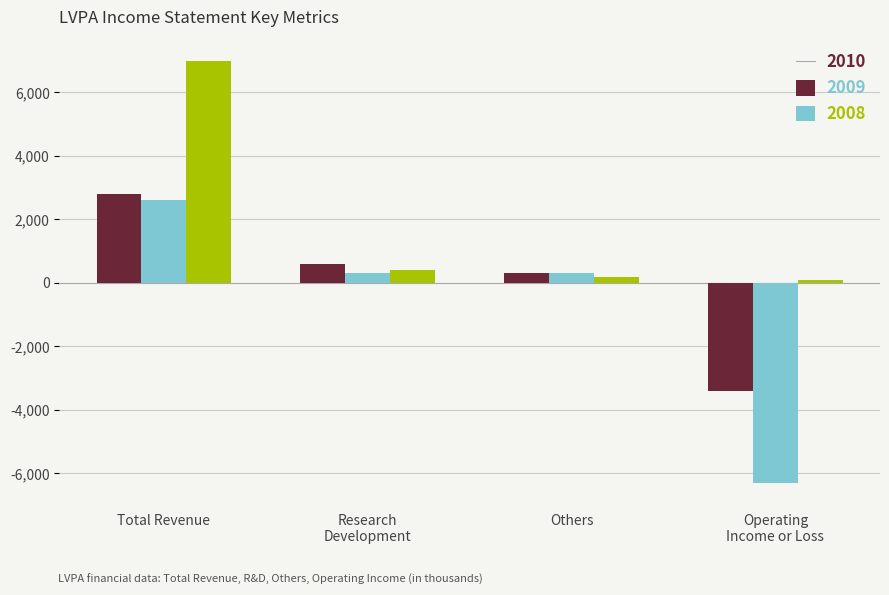

Which series has the widest spread of values?

2009